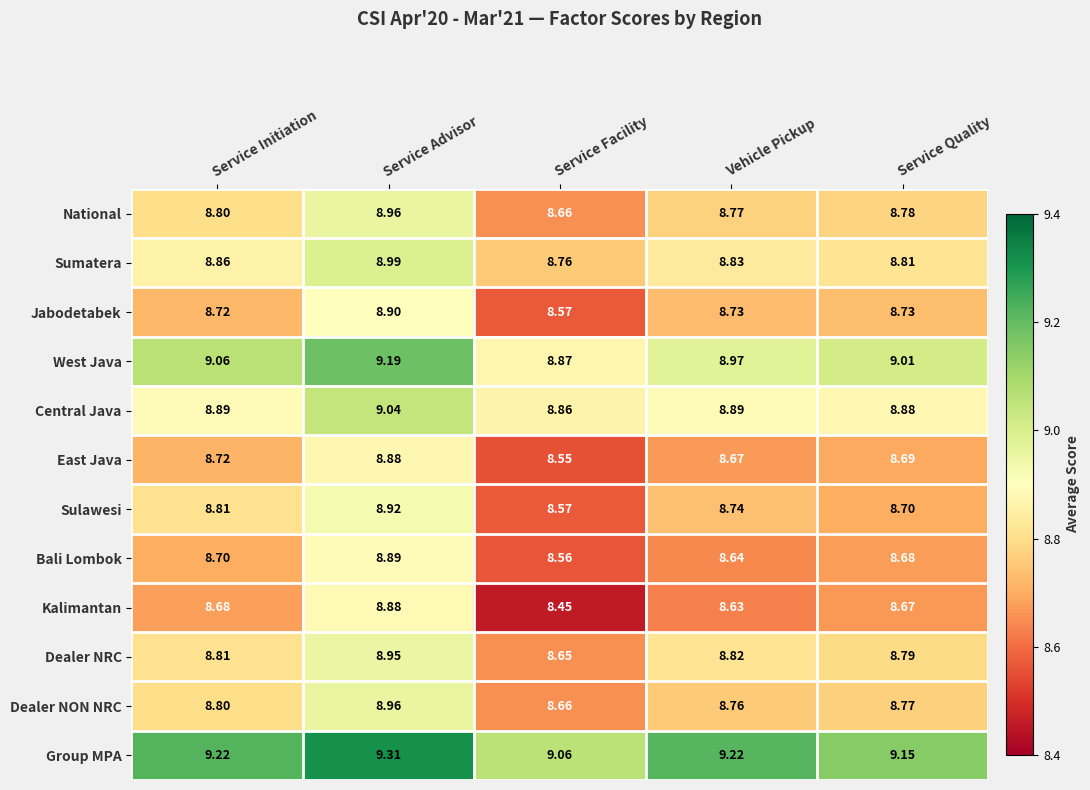

At which category does the chart reach its peak across all series?

Service Advisor